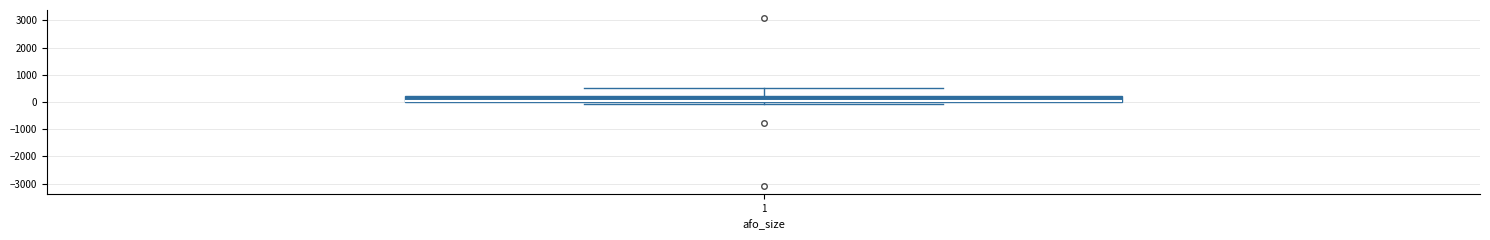

Transcribe this box plot: give where the median line is, the range the box spans, and where the two whiskers end, as read against the y-axis. The values are not printed on the chart, so give them approximately, as read against the axis.

median 0 (drawn on the box's lower edge), box 0 to 200, whiskers -100 to 500